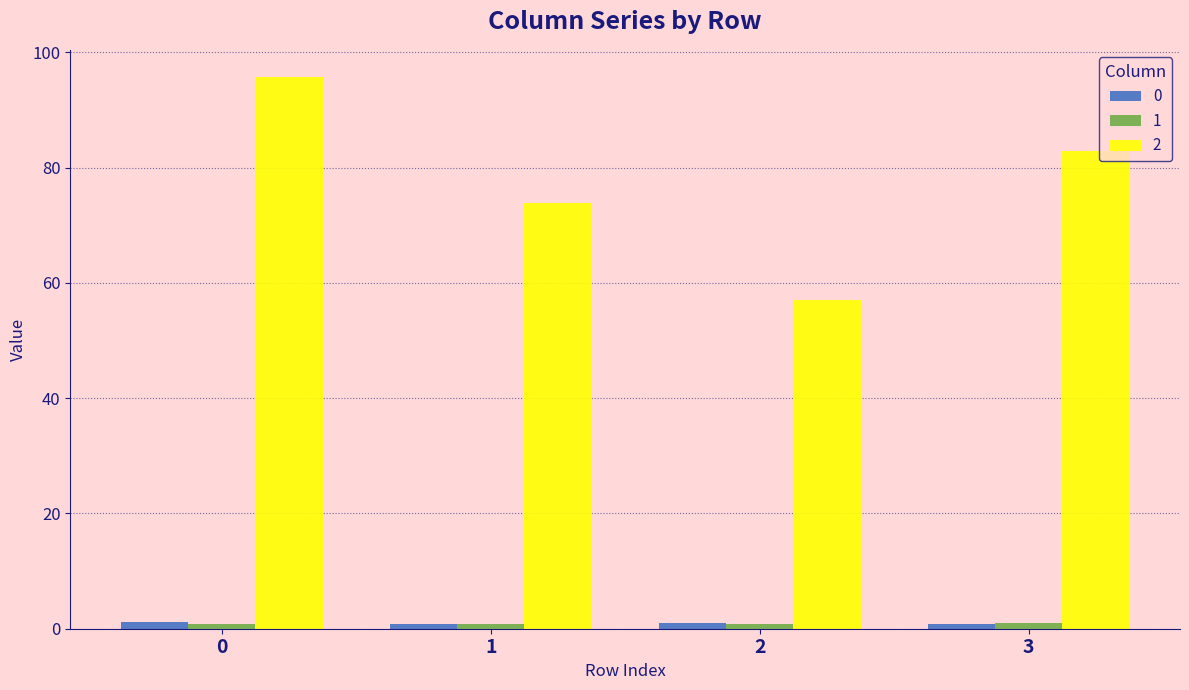

The value of 2 at 3 is 82.9. True or false?

True